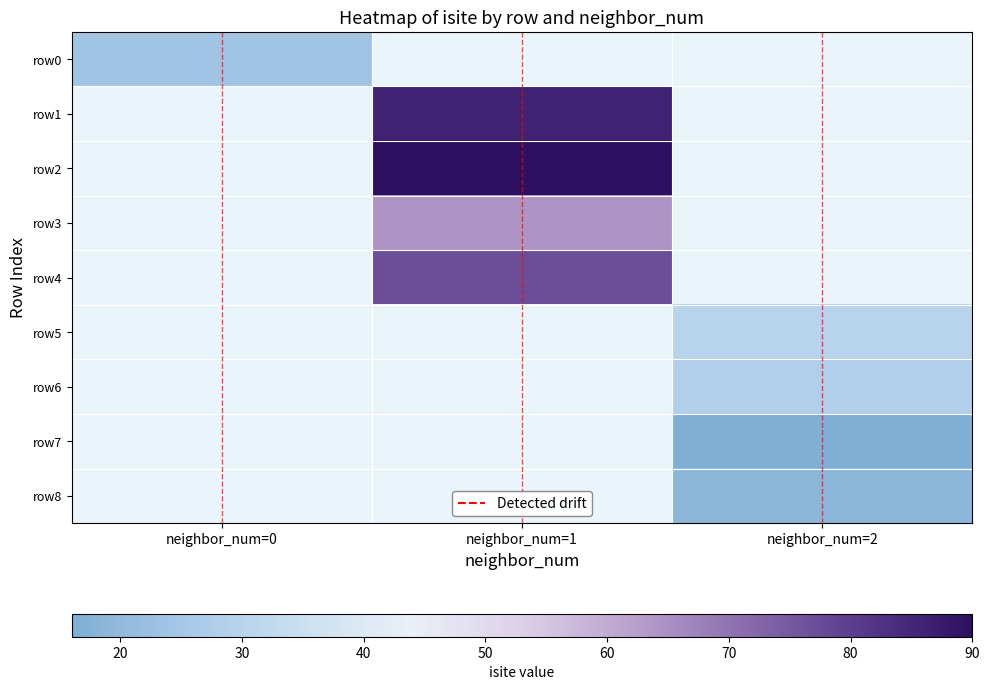

Which label corresponds to the largest value in the chart?

neighbor_num=1